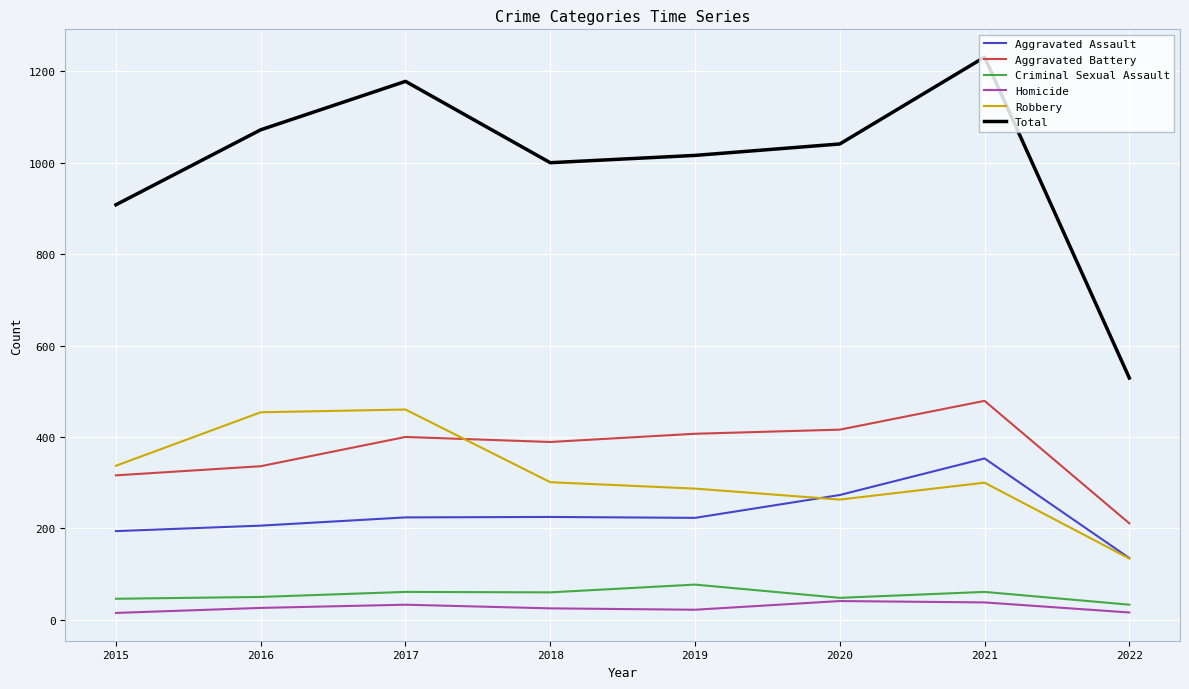

Is it true that Aggravated Battery equals 561 at 2016?

False